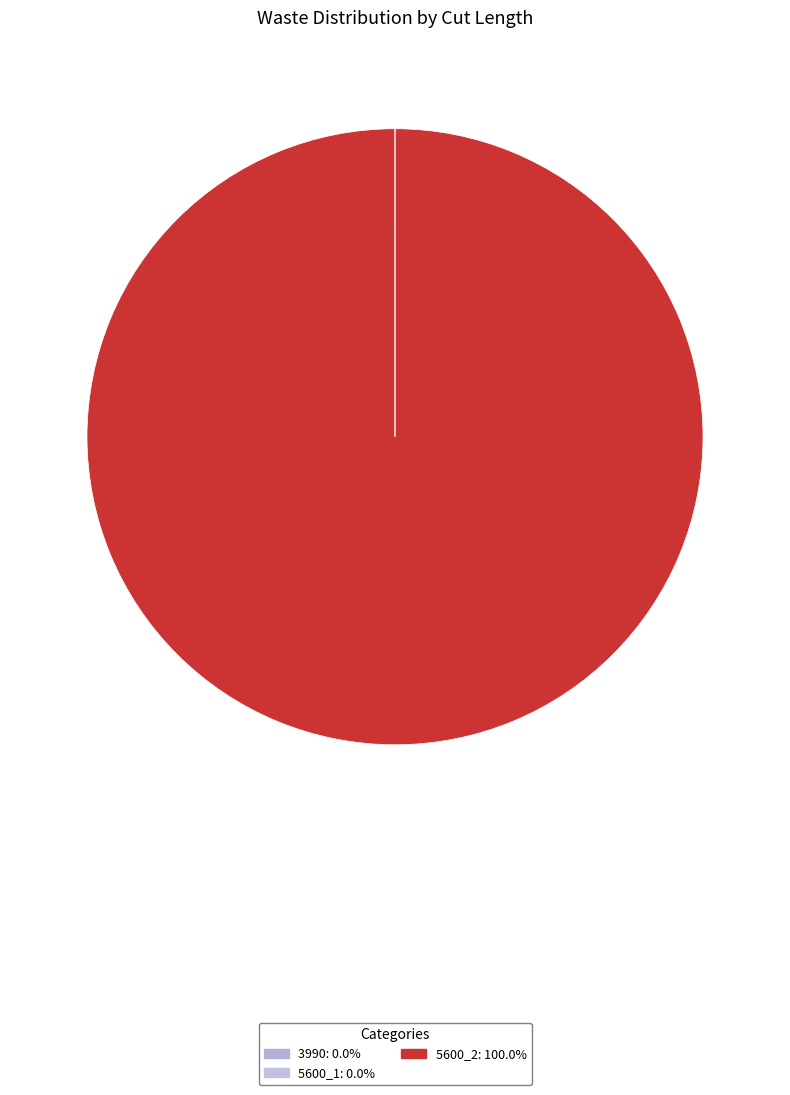

What is the smallest slice in the pie chart?

3990